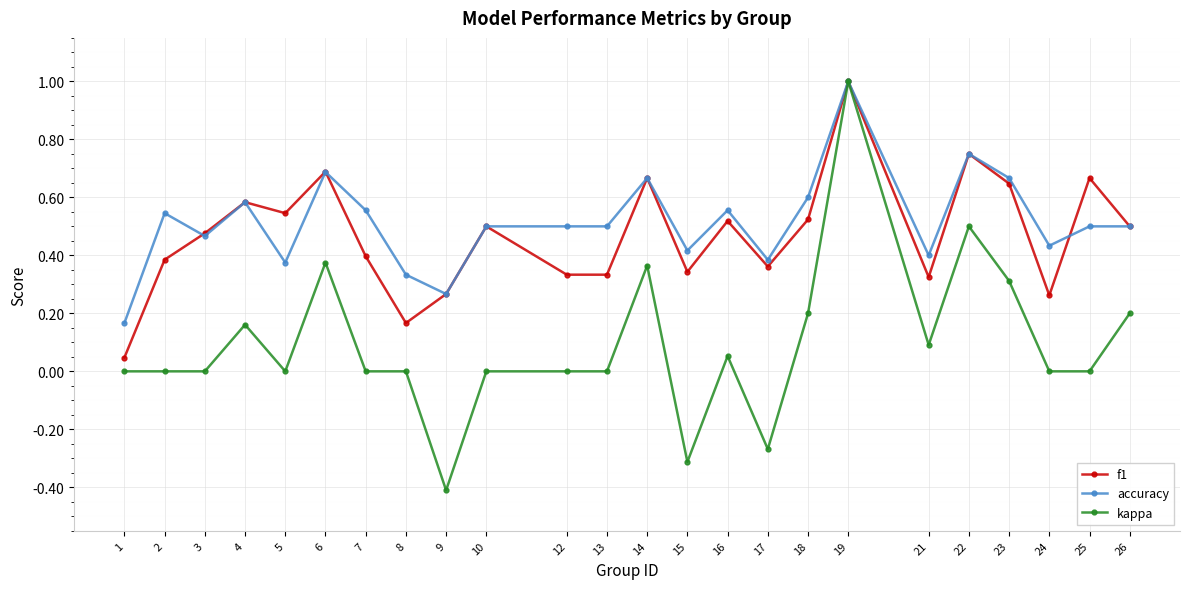

Count the number of data series in this chart.

3